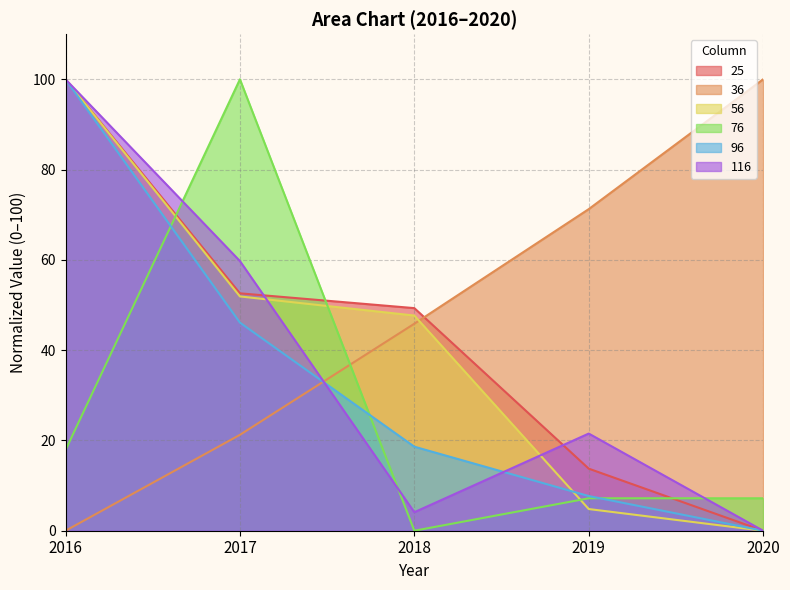

Does the chart display data point markers on the line(s)?

No